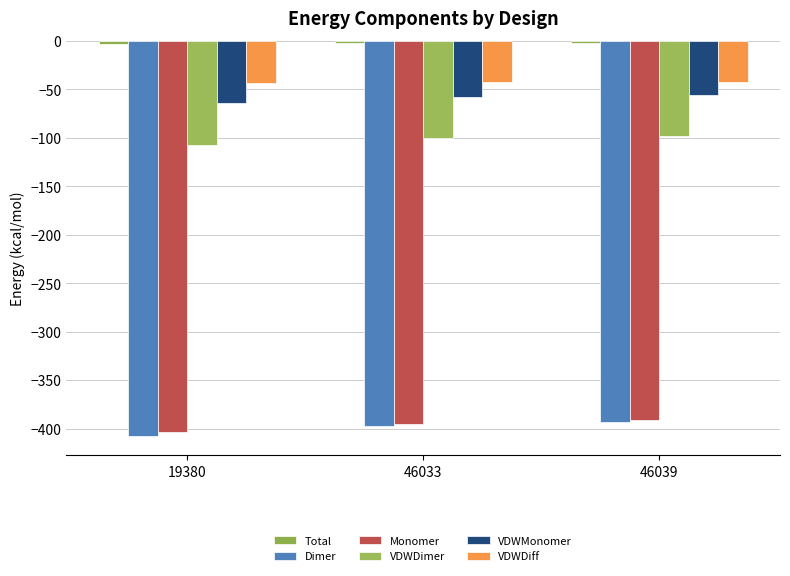

Rank the series by their maximum value, from lowest to highest.

Dimer, Monomer, VDWDimer, VDWMonomer, VDWDiff, Total